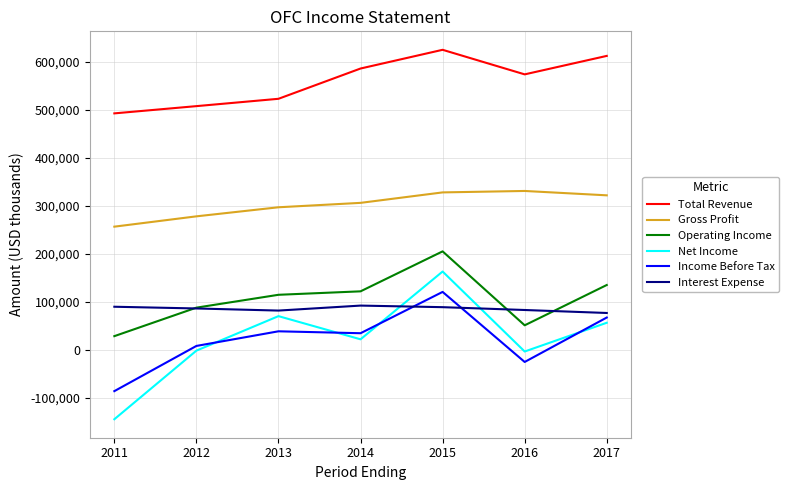

In Interest Expense, how many points are higher than both neighbors (excluding endpoints)?

1